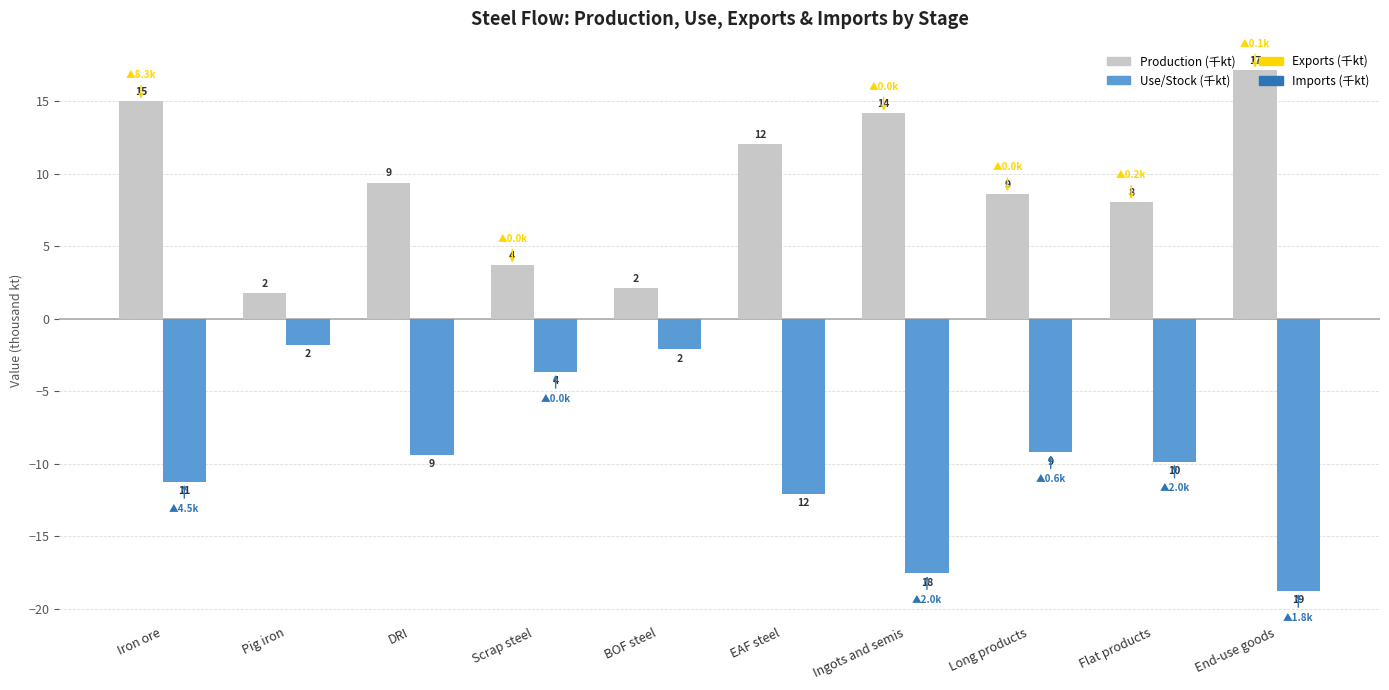

What position from the left is Scrap steel?

4